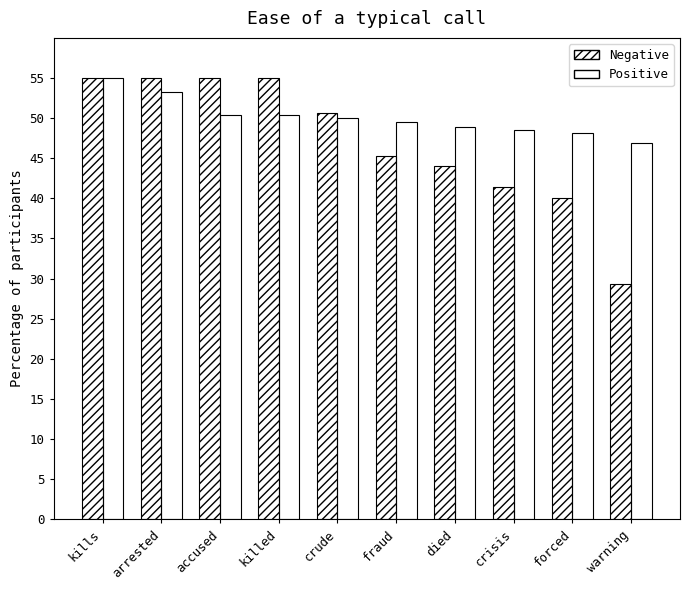

List the series in order of their peak value, lowest first.

Negative, Positive